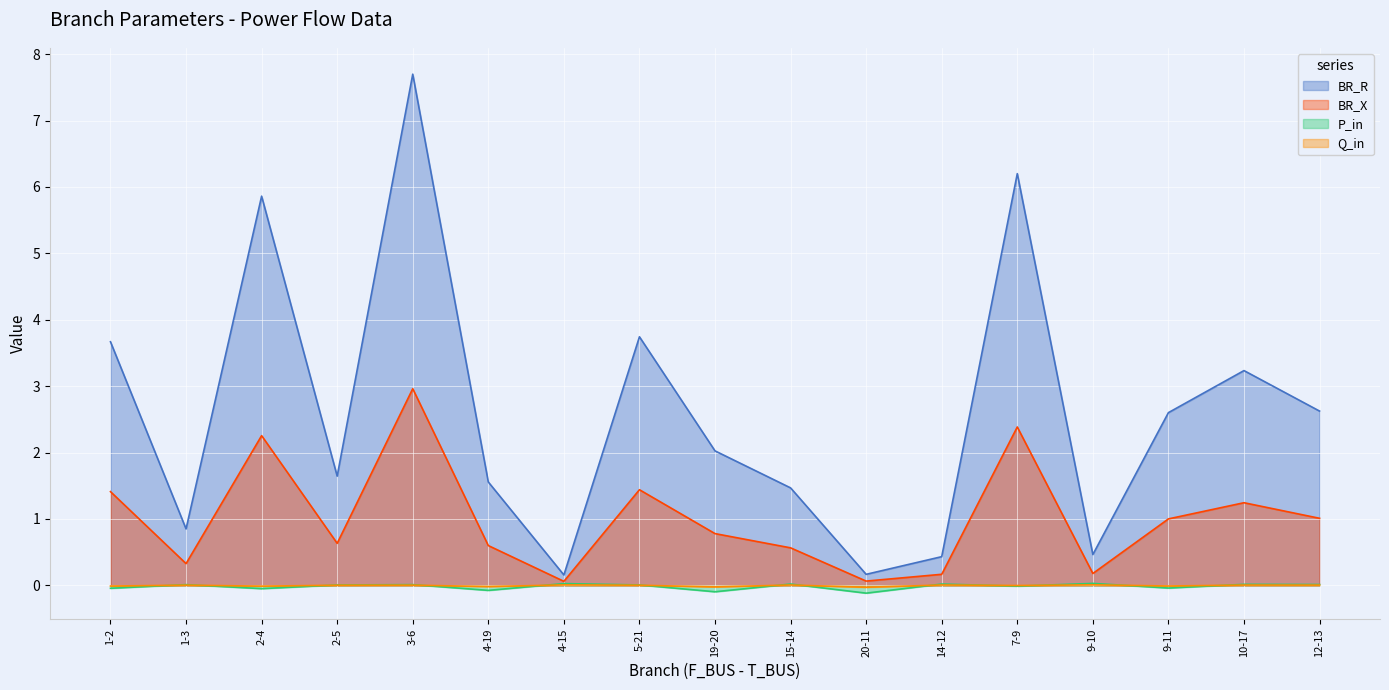

True or false: Q_in and BR_R intersect in this chart.

False